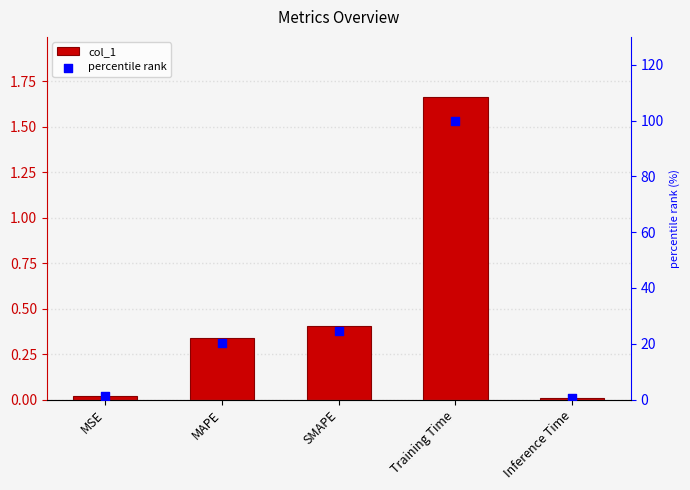

Which series reaches the minimum Y coordinate?

col_1